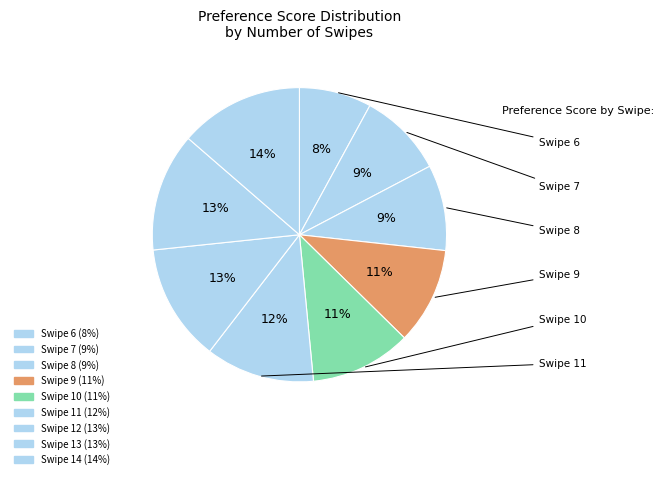

Count the number of slices in the pie.

9